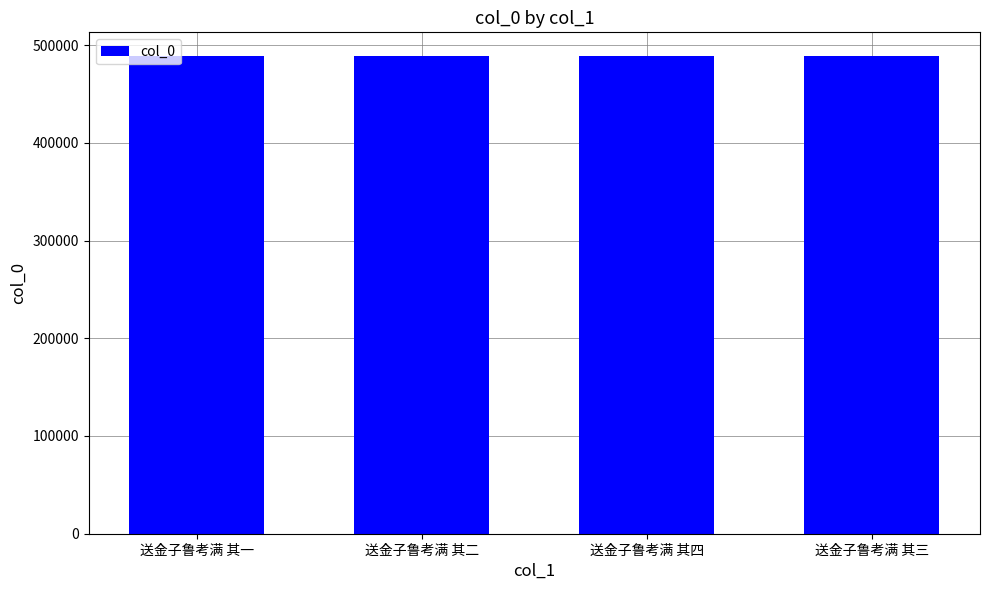

Does the chart contain any negative values?

No